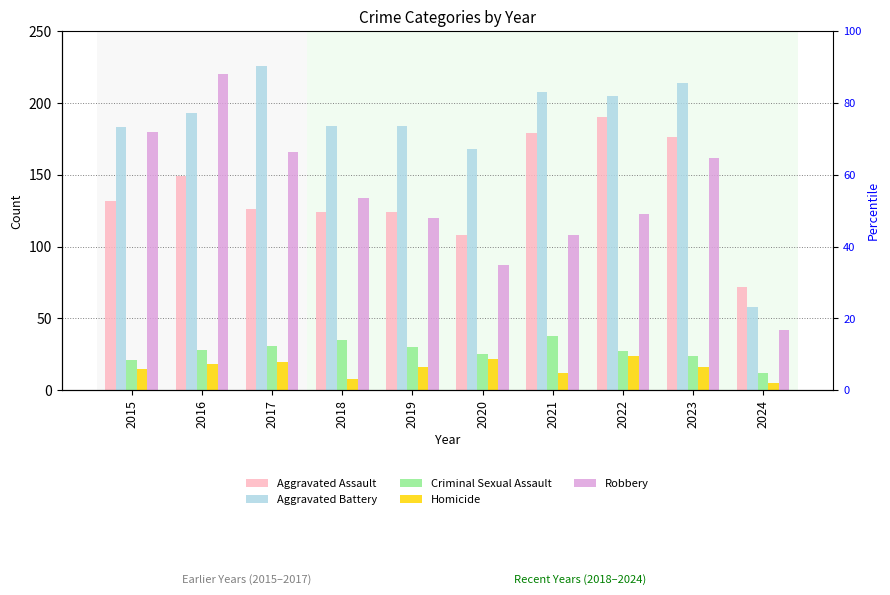

Which series changed the most between 2016 and 2021?

Robbery